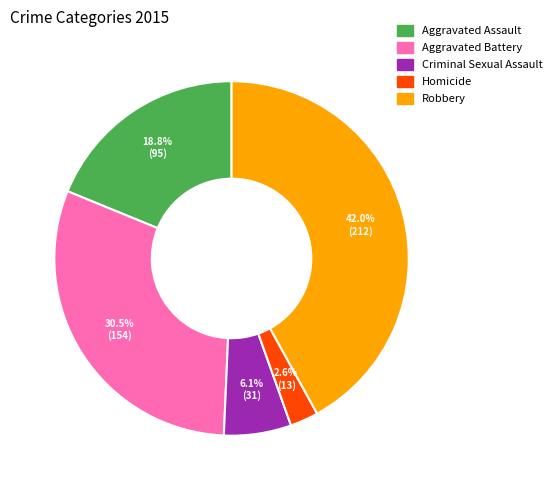

Which has a higher value, Criminal Sexual Assault or Aggravated Battery?

Aggravated Battery